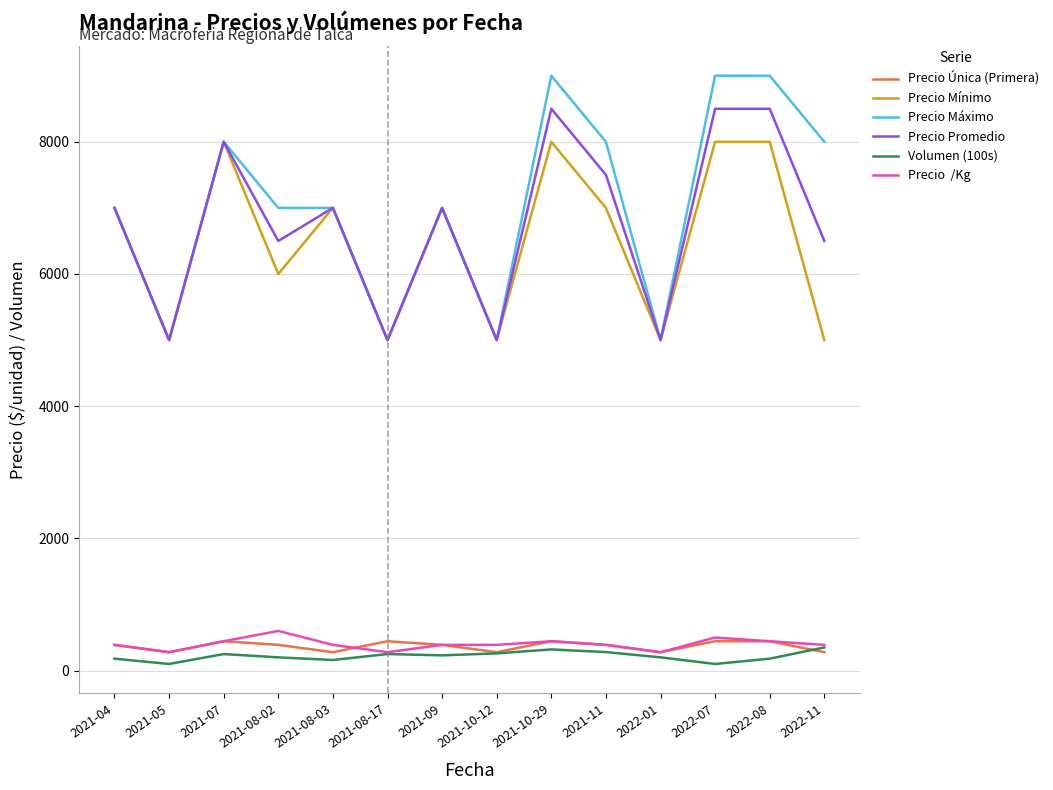

What is the greatest value displayed?

9000